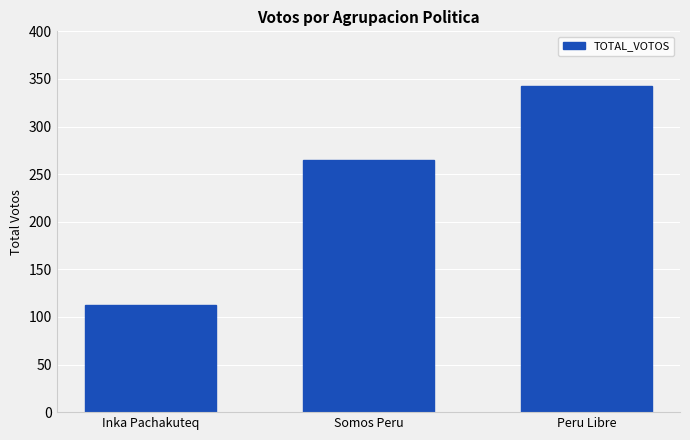

What is the label of the 2nd bar from the right?

Somos Peru